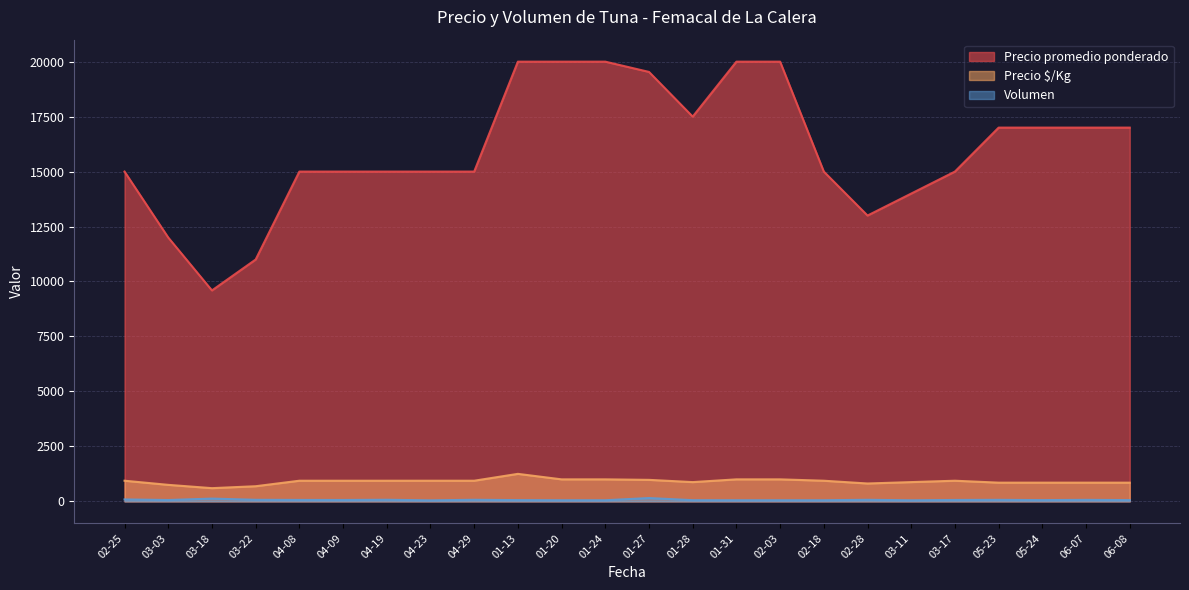

At which category does Precio $/Kg reach its first local peak?

2021-04-08